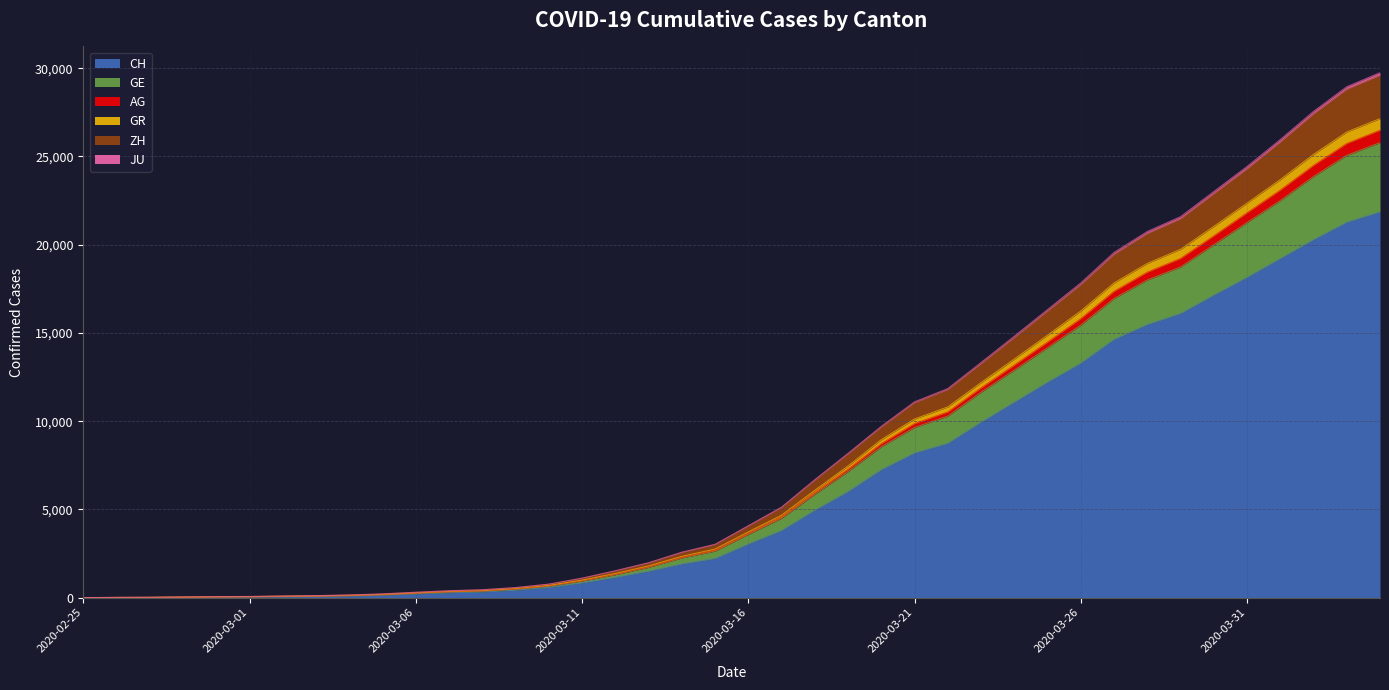

What is the label of the 32nd point from the right?

2020-03-04